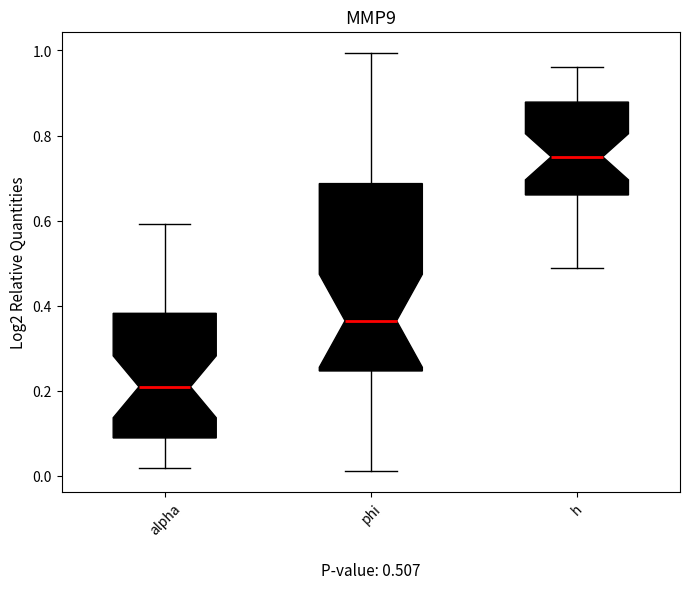

Which box is the tallest, from its lower edge to its upper edge?

phi